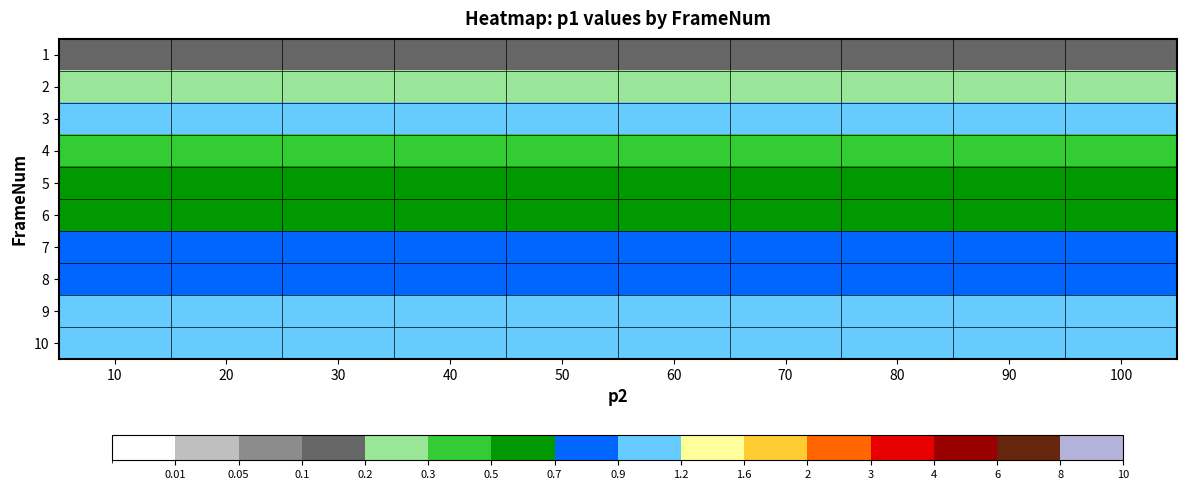

Rank the series at 20 from highest to lowest value.

10, 3, 9, 8, 7, 6, 5, 4, 2, 1